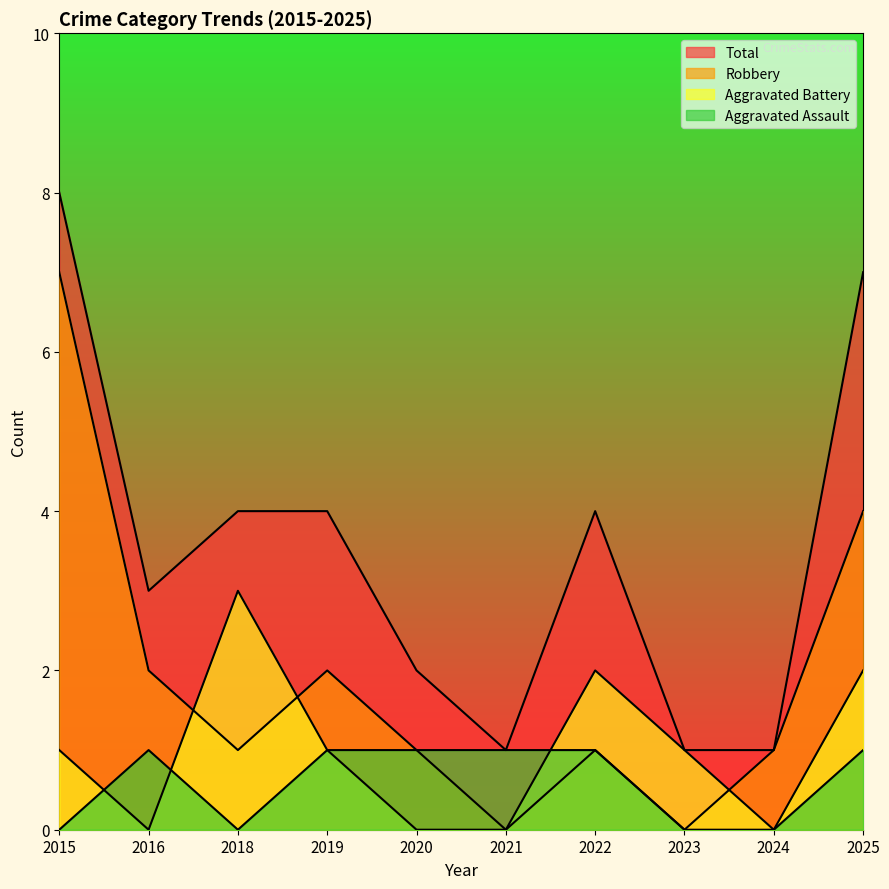

Is it true that Aggravated Assault equals -1 at 2018?

False